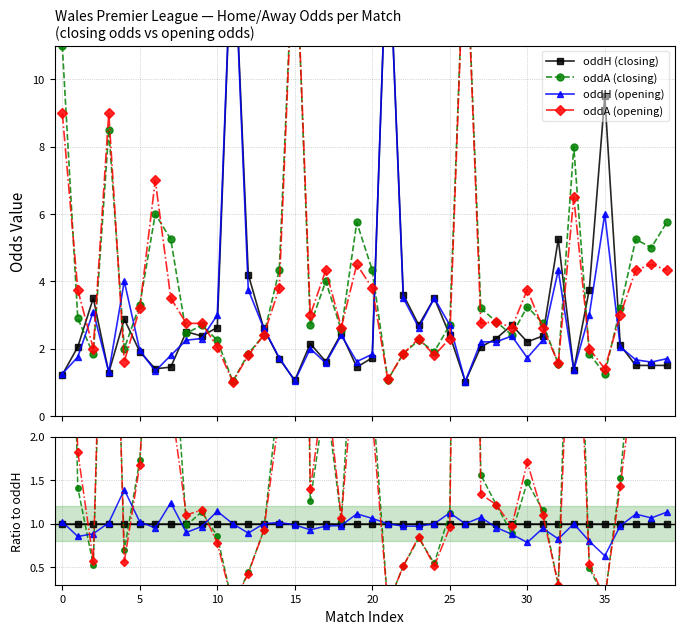

The oddH (closing) series shows 0.7 at 26. True or false?

False